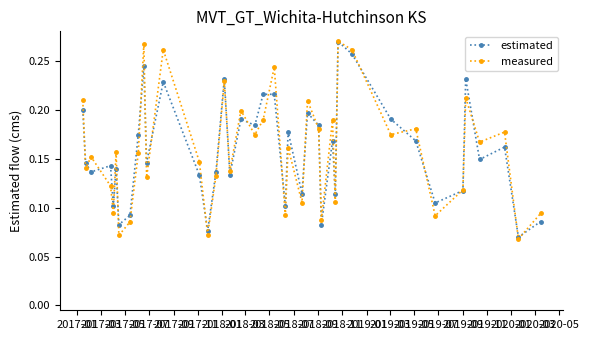

What is the highest value of the estimated series?

0.3